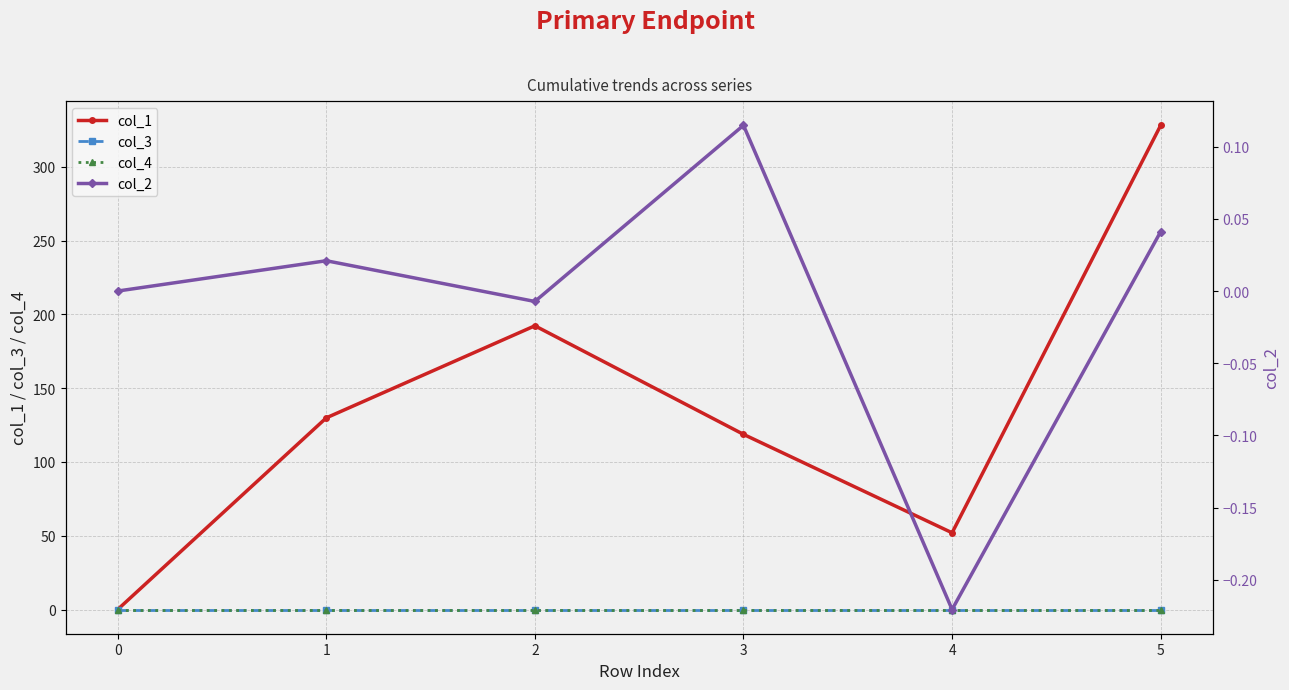

Rank the series by their maximum value, from lowest to highest.

col_3, col_4, col_2, col_1